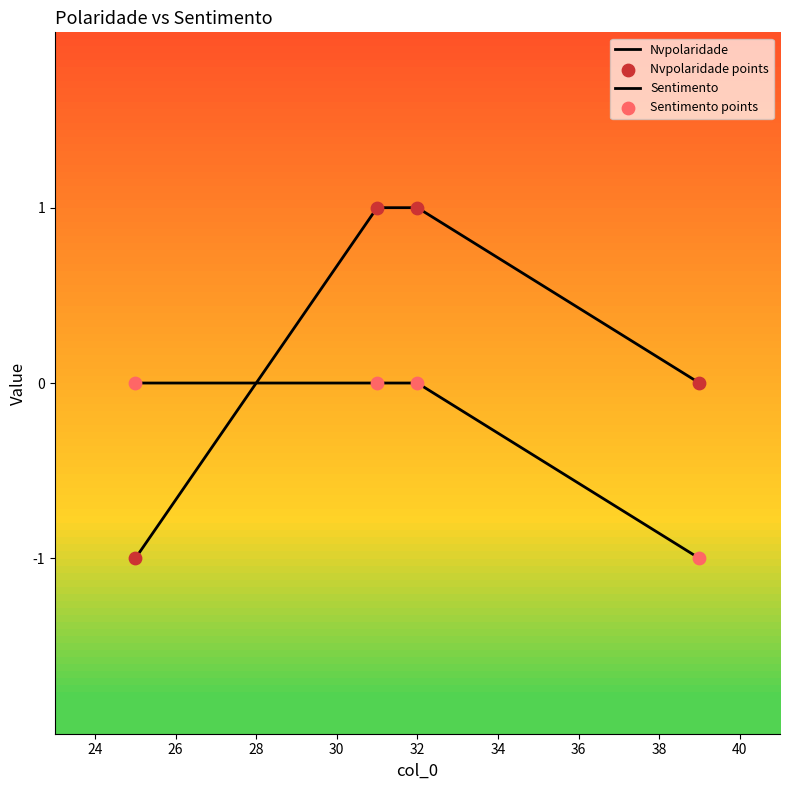

At how many categories does at least one series exceed 0?

2